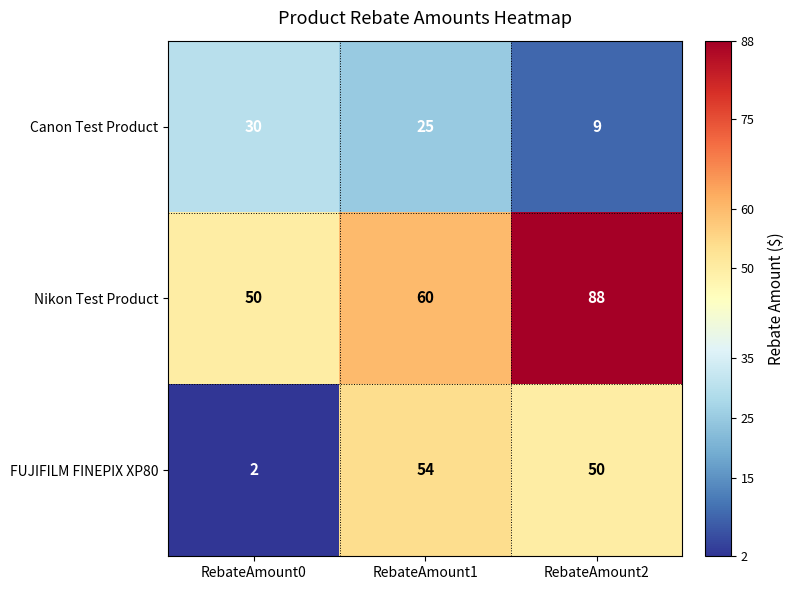

At which category is the sum across all series the highest?

RebateAmount2